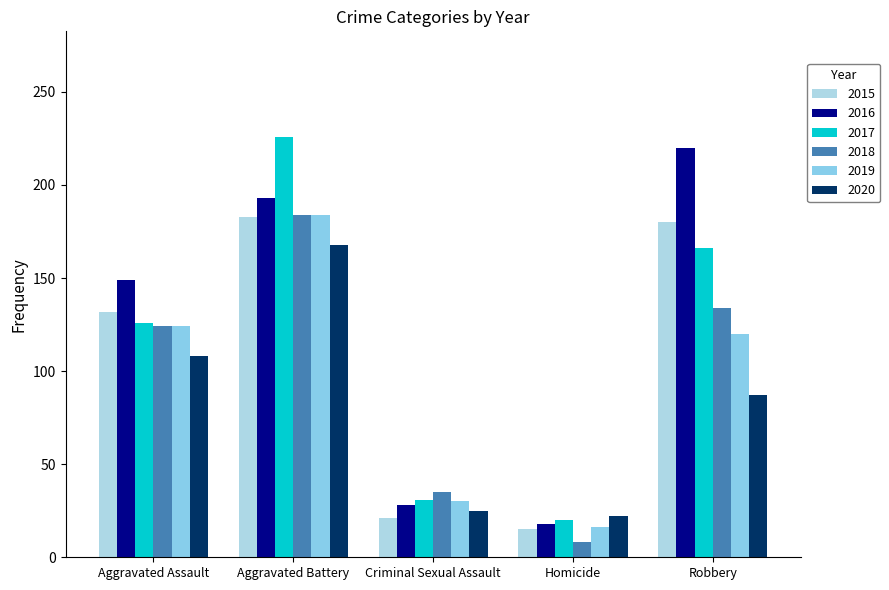

Which label corresponds to the largest value in the chart?

Aggravated Battery